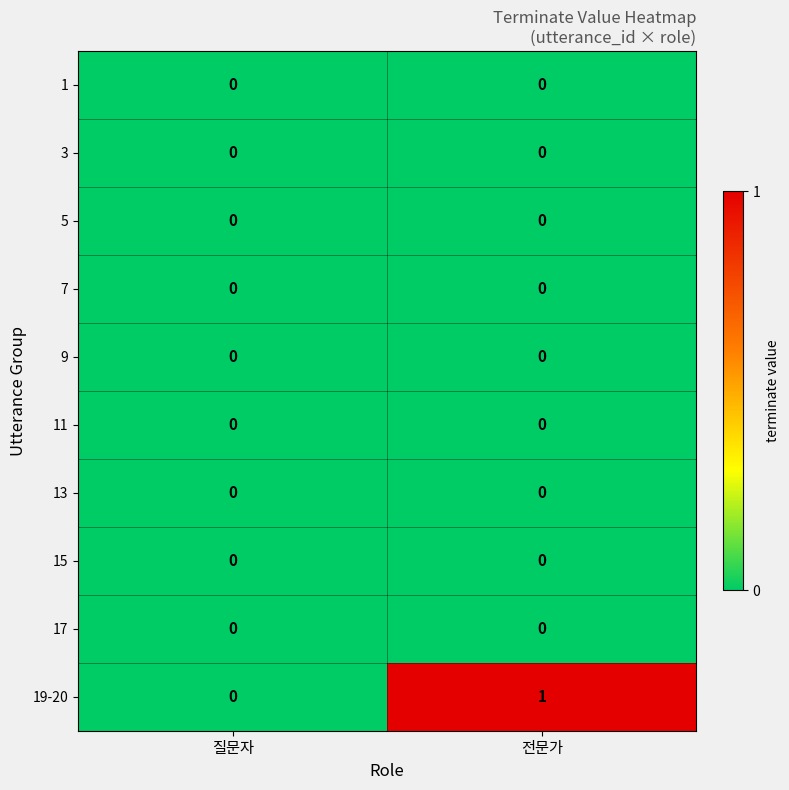

Which series has the largest total across all categories?

19-20